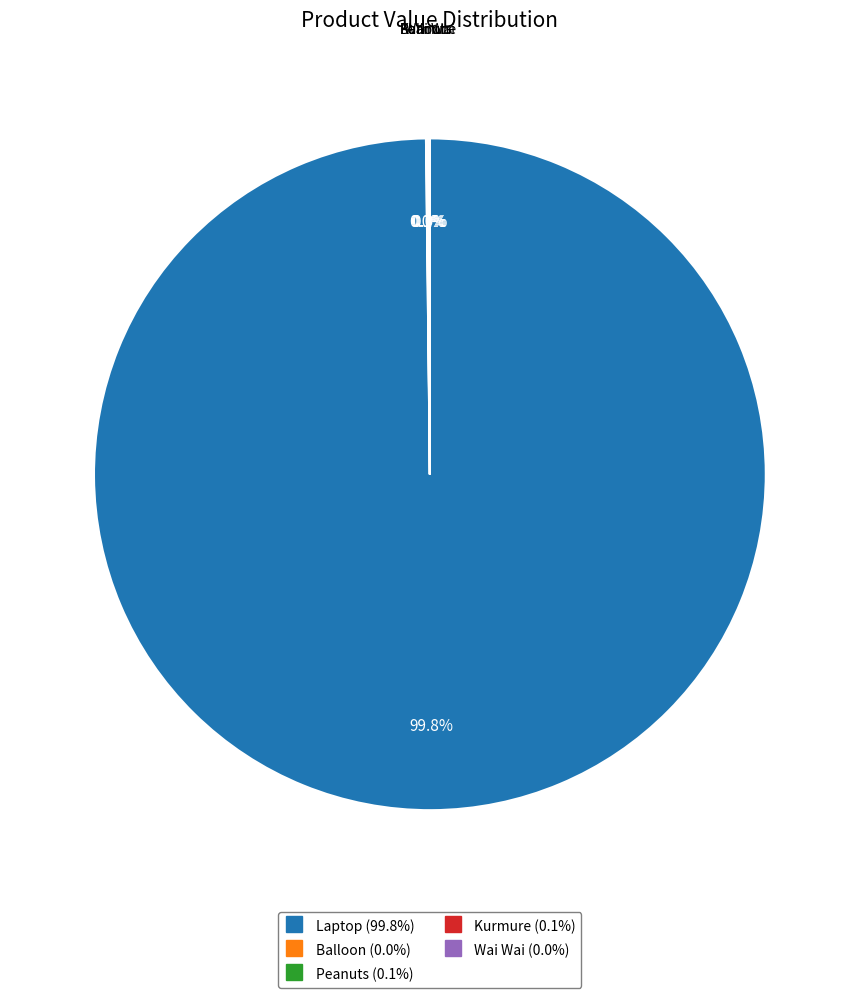

To the nearest percent, what is the average slice percentage?

20%